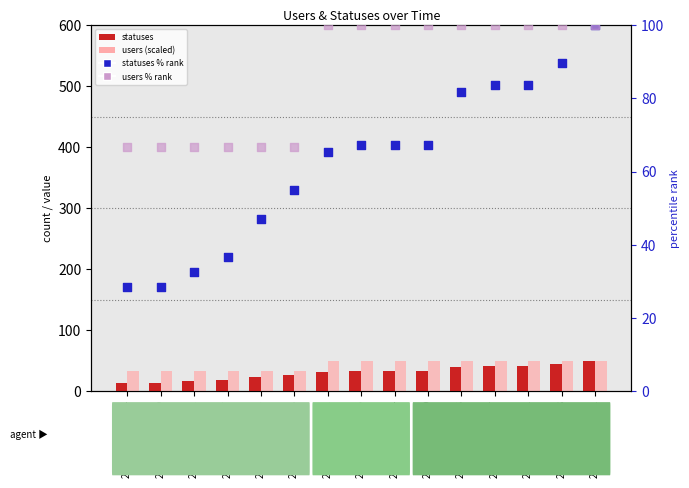

At which category is the sum across all series the highest?

2022-12-30 18:21